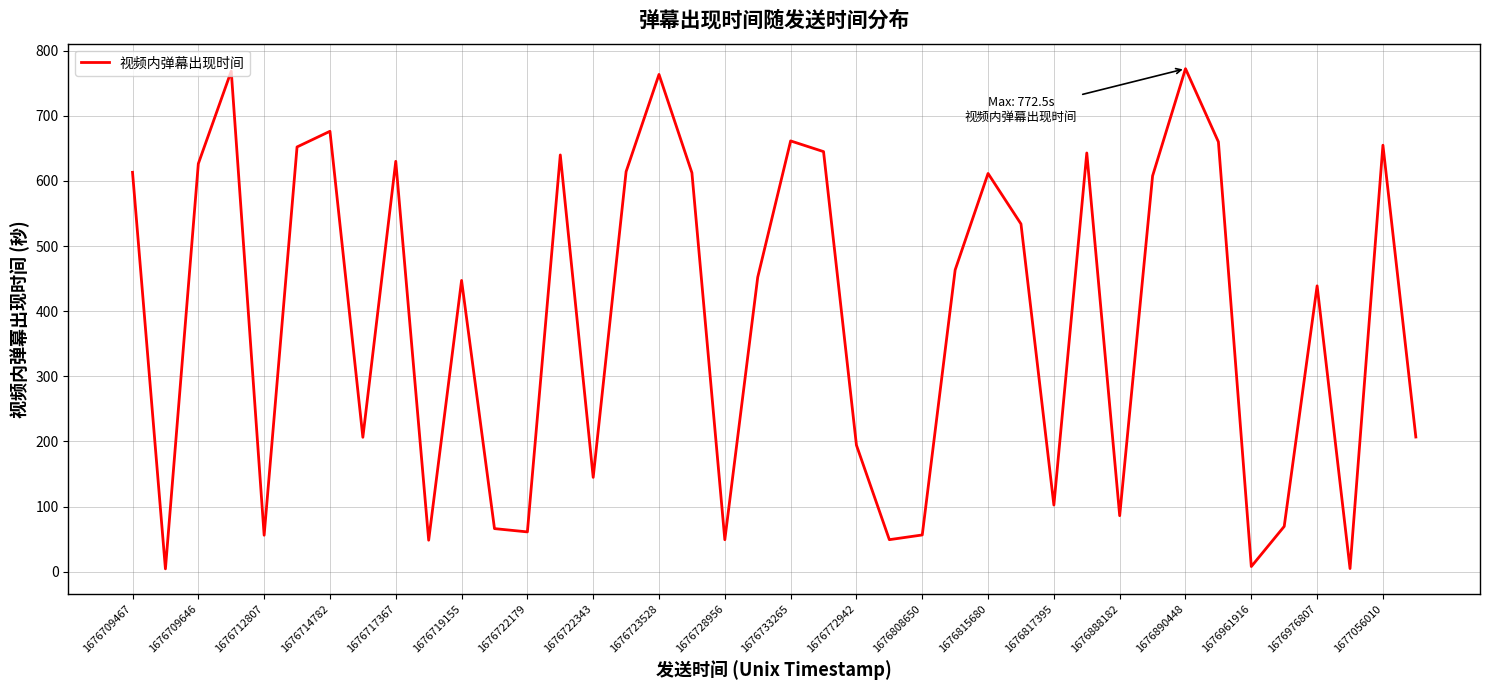

What is the difference between the maximum and minimum values?

768.2